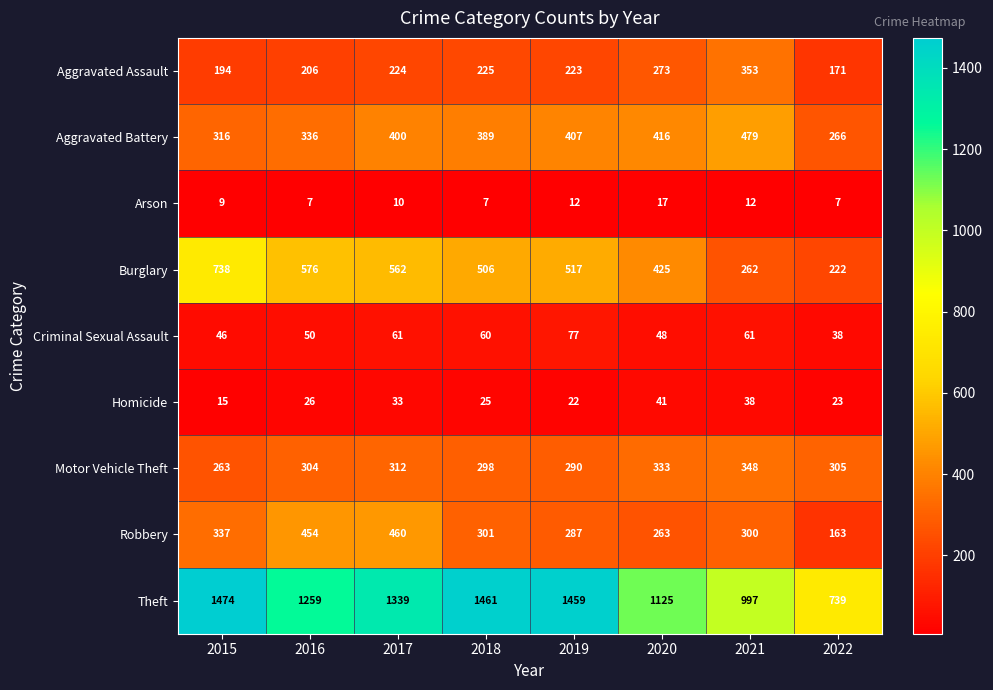

Which series has the largest total across all categories?

Theft